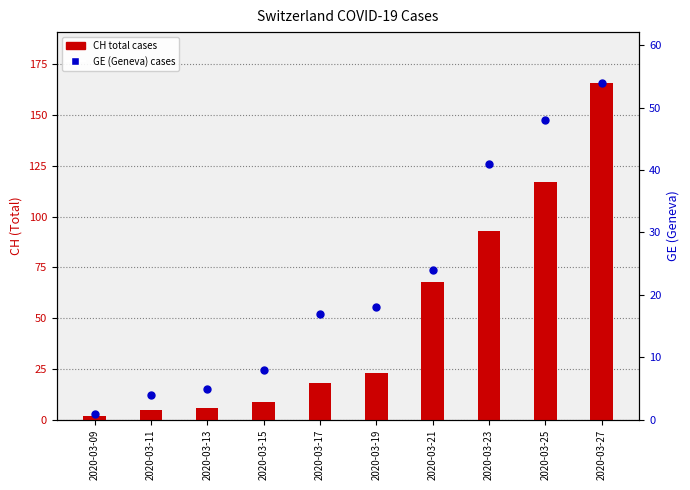

What are all the series names shown in the legend?

CH total cases, GE (Geneva) cases